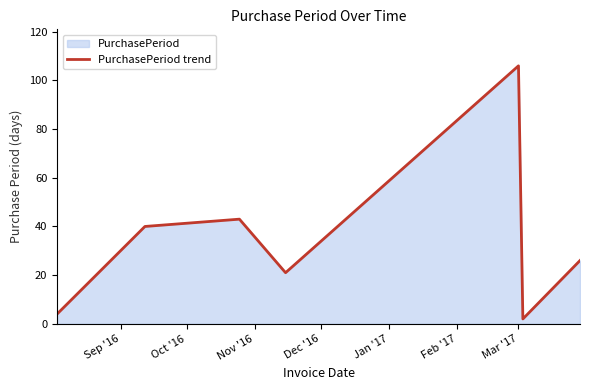

What is the greatest value displayed?

106